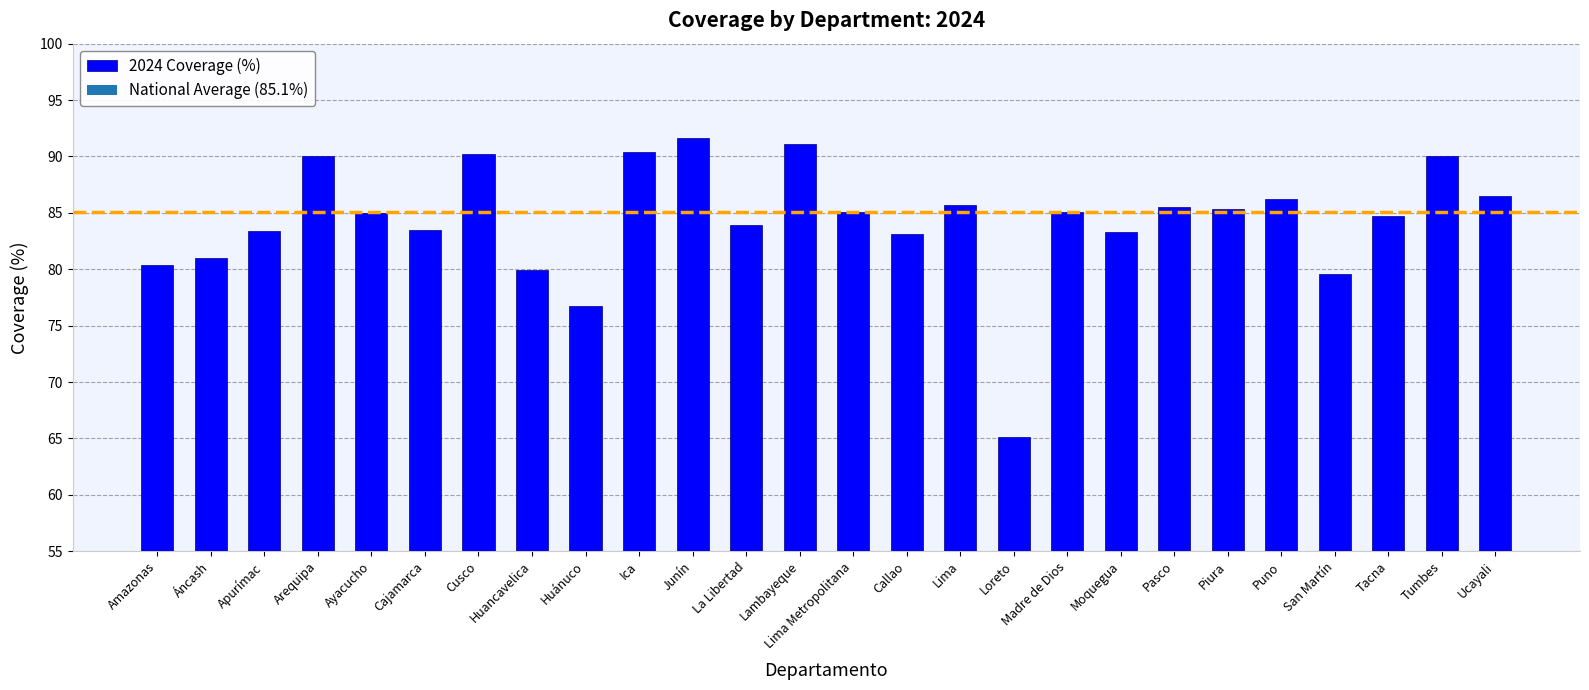

Is it true that the value at Lima Metropolitana is 85.1?

True